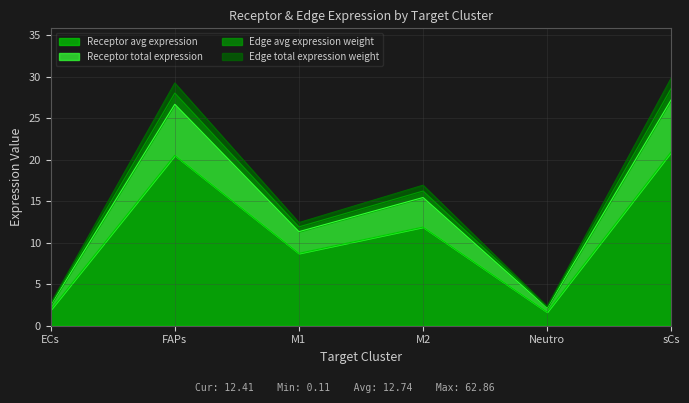

What is the maximum value for Receptor avg expression?

21.0